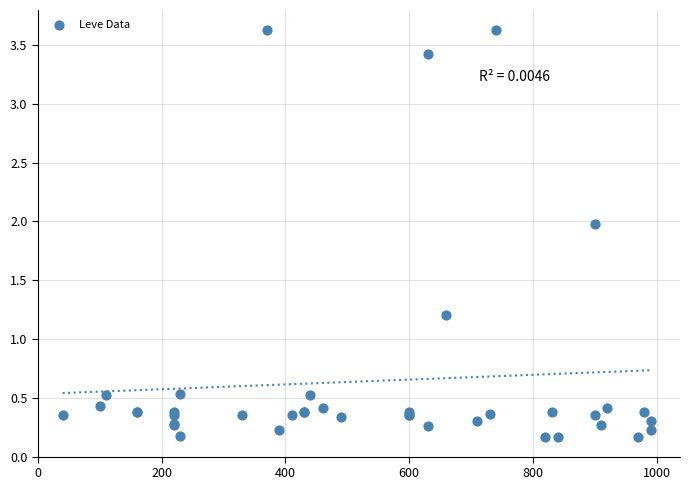

What Y value in the scatter plot is closest to 1?

1.2